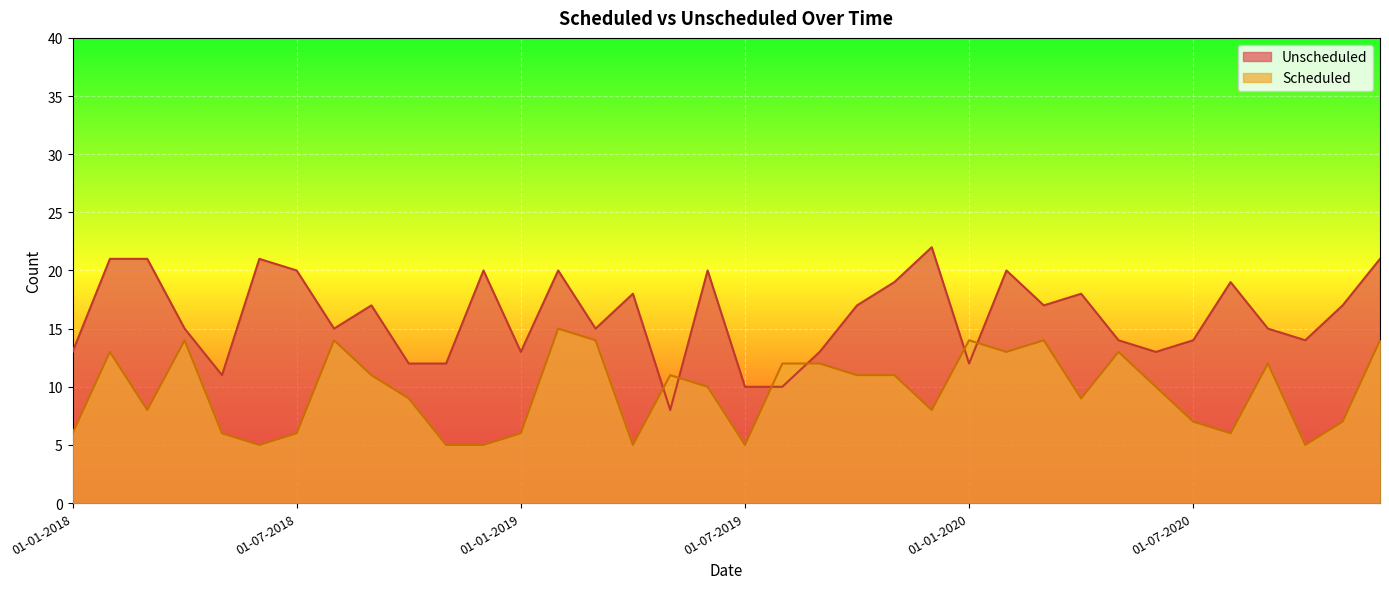

Where do Unscheduled and Scheduled first cross each other?

01-04-2019 and 01-05-2019